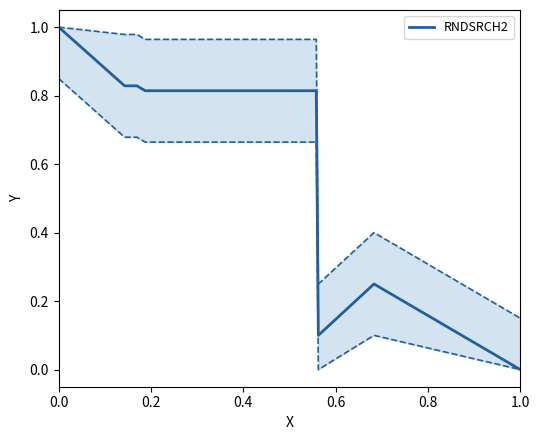

What is the average value?

0.6